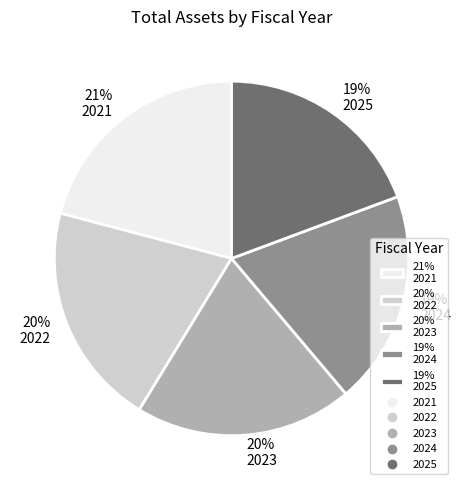

The 20% 2022 slice represents 28% of the pie. True or false?

False